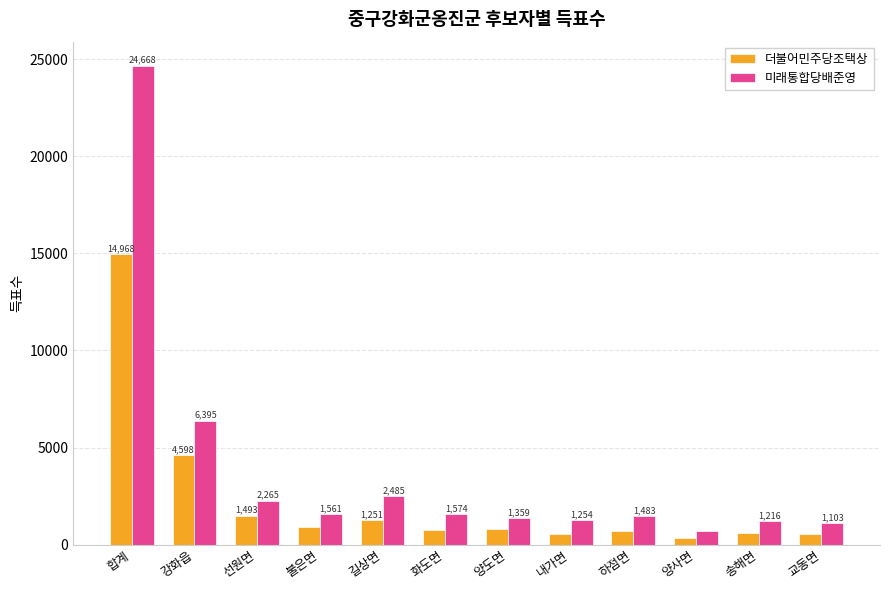

Does the chart contain stacked bars?

No